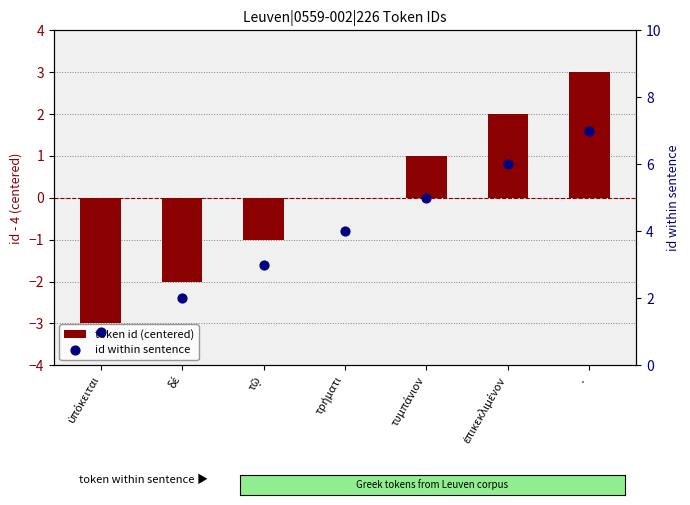

Which series has the largest total across all categories?

id within sentence